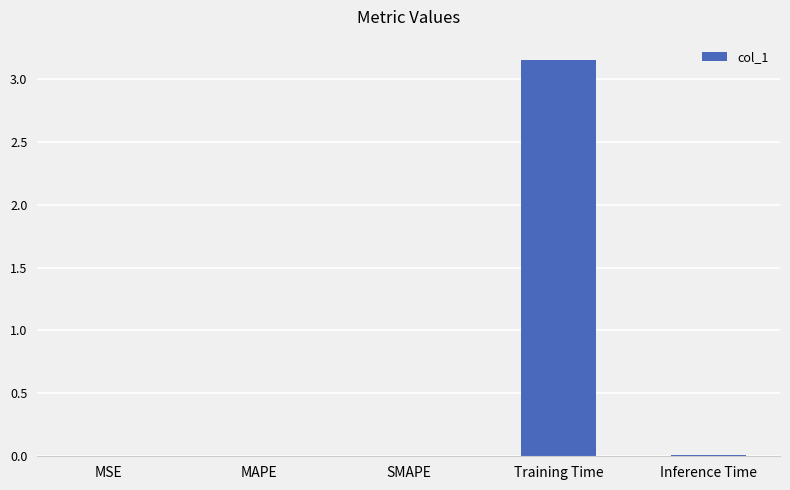

True or false: the data shows 1.2 at Training Time.

False